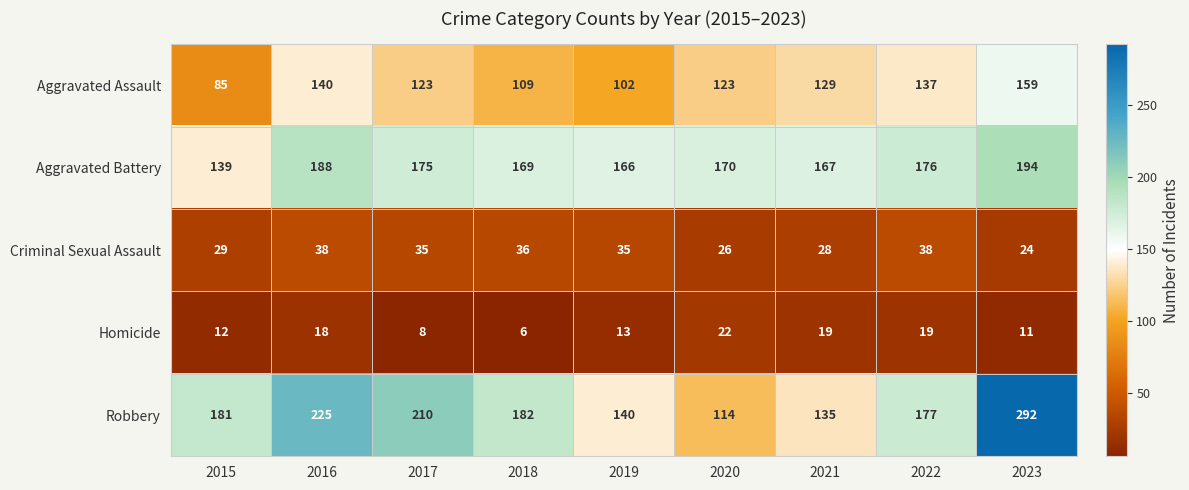

What is the total value across all series at 2021?

478